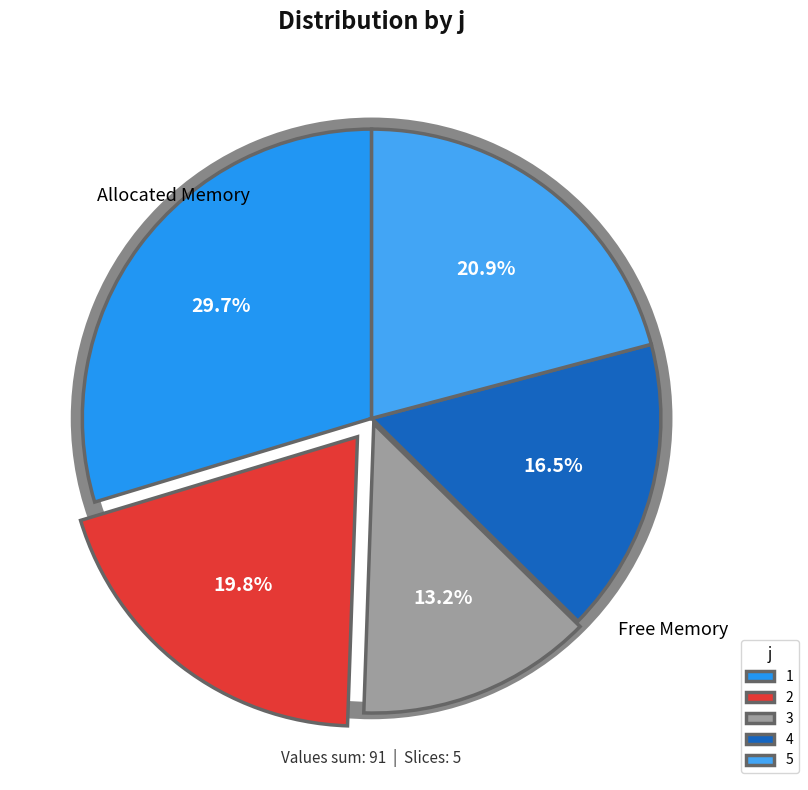

What percentage is the 3 slice, to the nearest percent?

13%